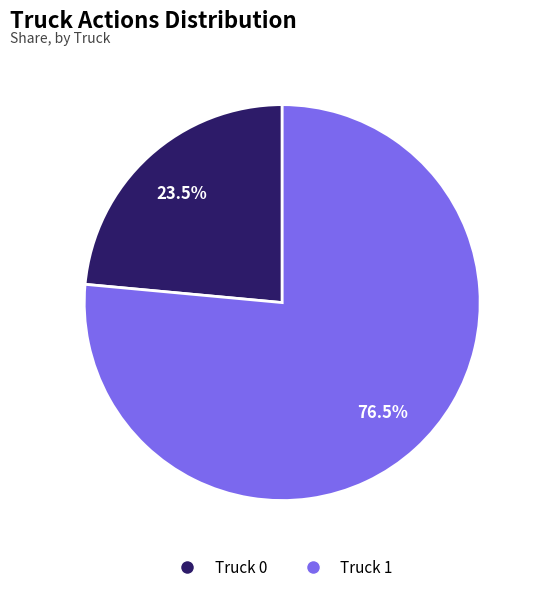

True or false: Truck 1 accounts for 68% of the total.

False